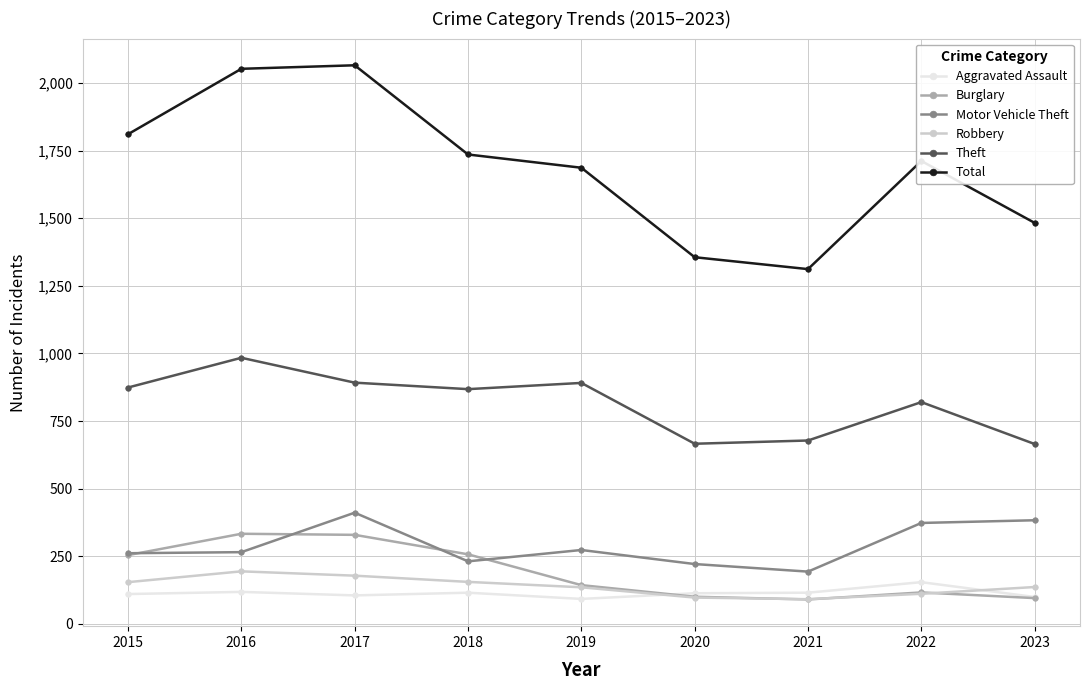

True or false: Motor Vehicle Theft and Theft intersect in this chart.

False